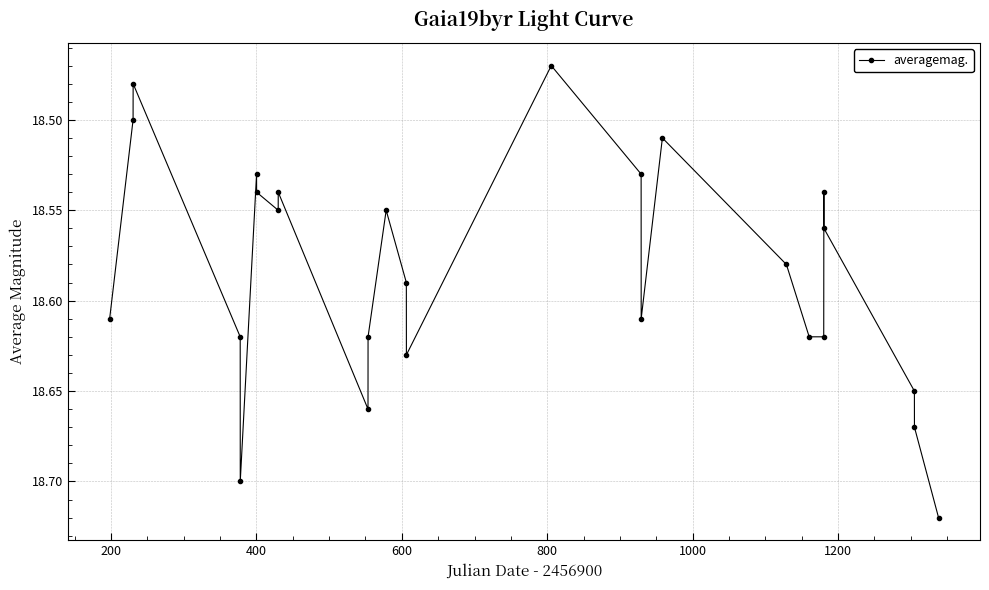

What is the difference between the maximum and second lowest values?

0.2